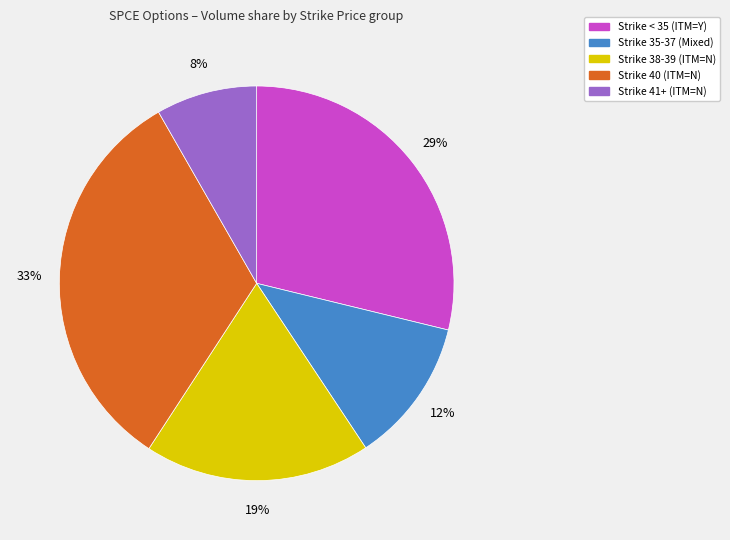

Count the number of slices in the pie.

5